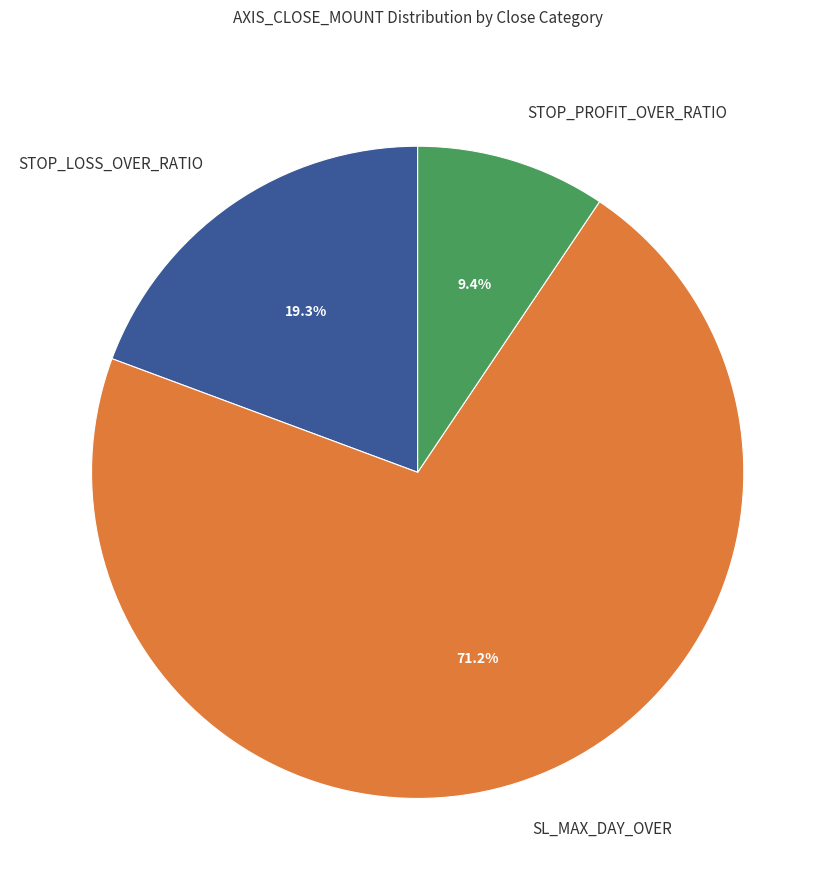

Which slice is the largest?

SL_MAX_DAY_OVER